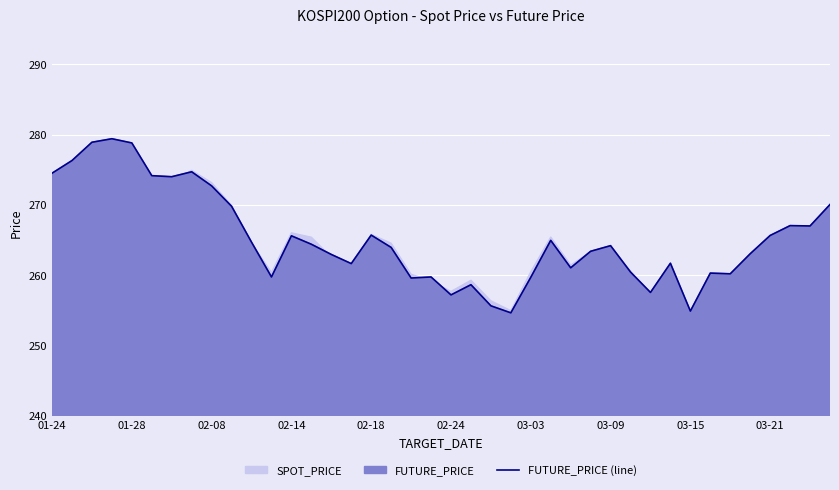

What is the difference between the maximum and minimum values?

24.7